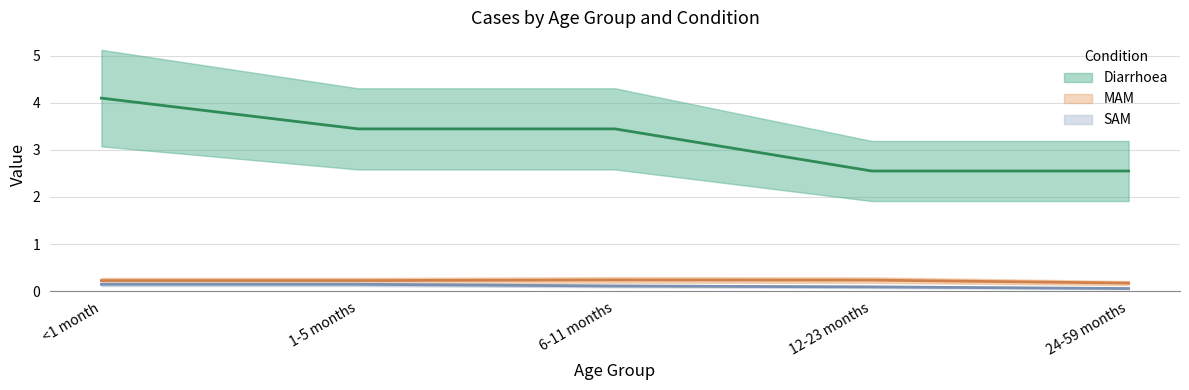

Is it true that Diarrhoea equals 0.6 at 24-59 months?

False